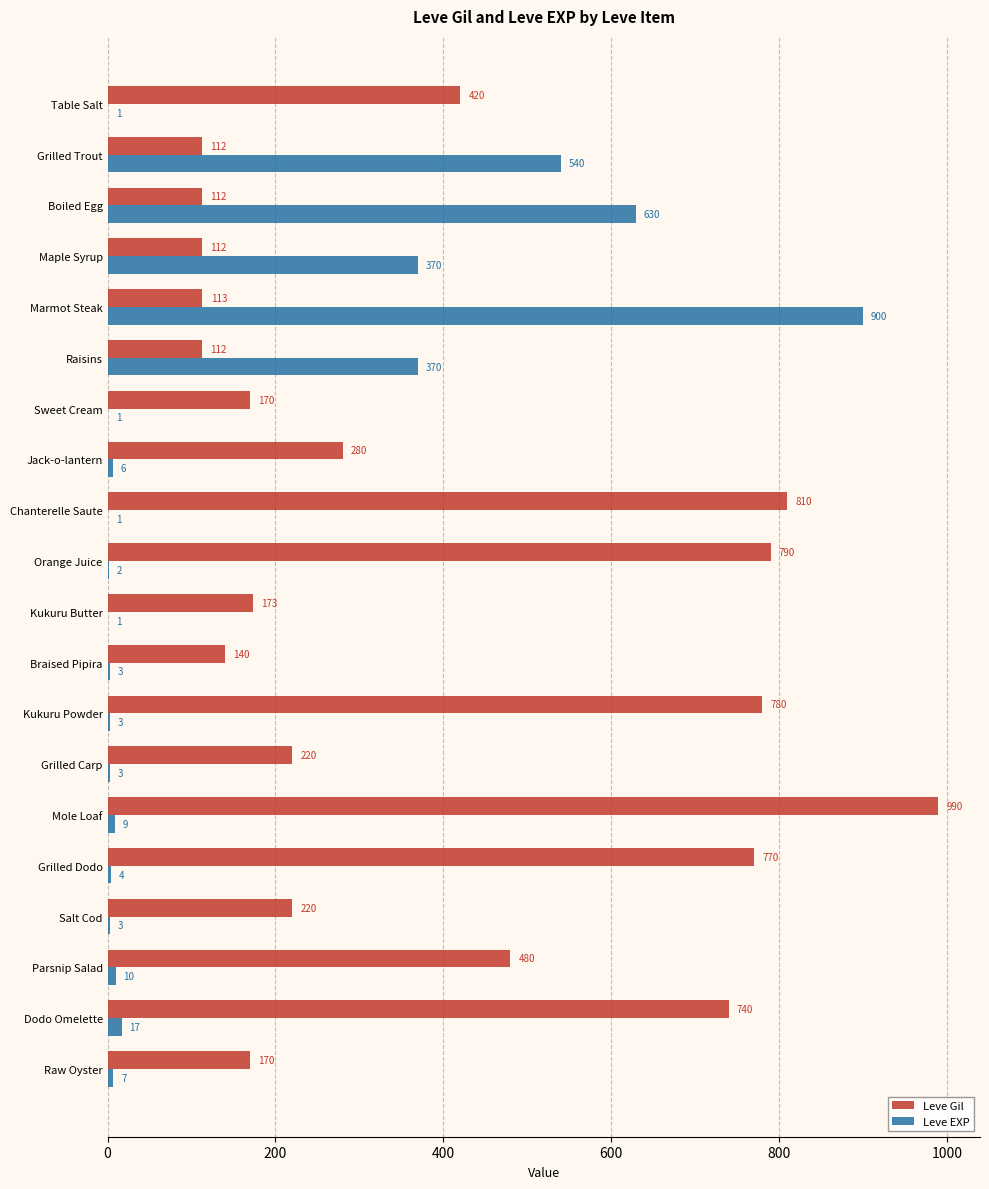

What is the maximum value for Leve EXP?

900